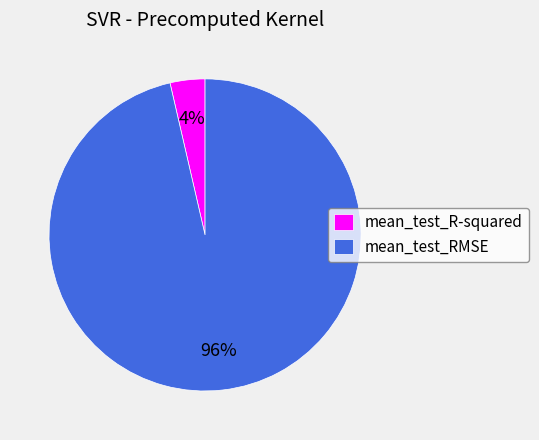

How many segments does this pie chart have?

2